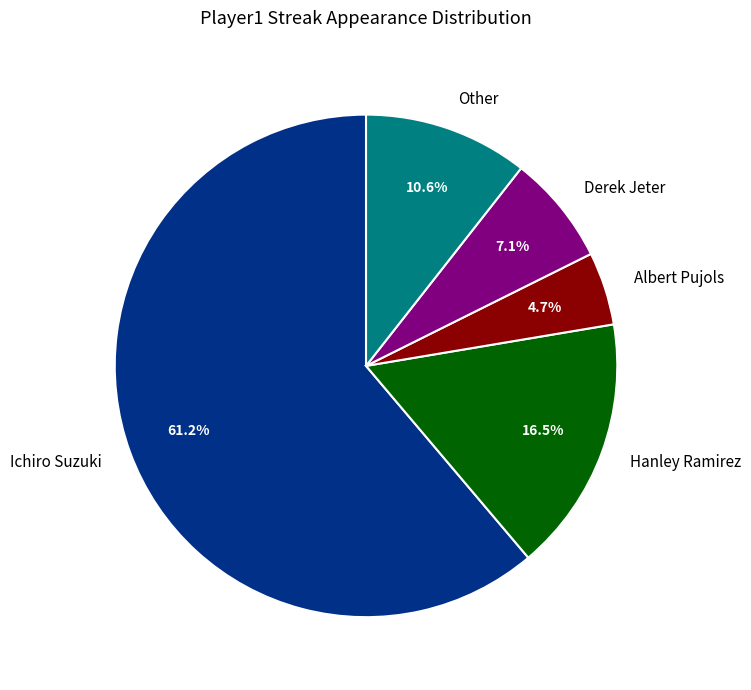

Is it true that Hanley Ramirez is 29% of the pie?

False